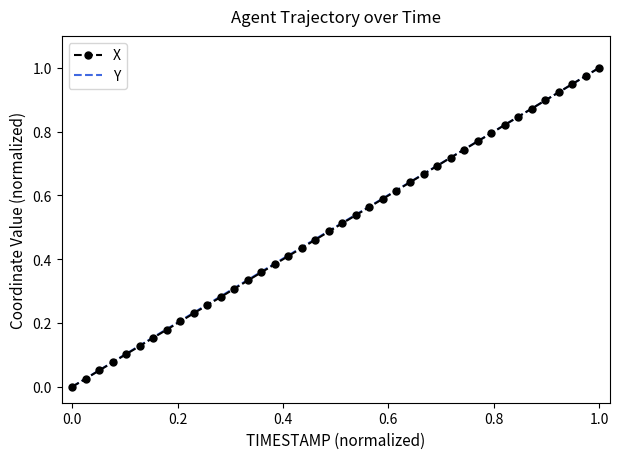

At which category is the sum across all series the highest?

1.0